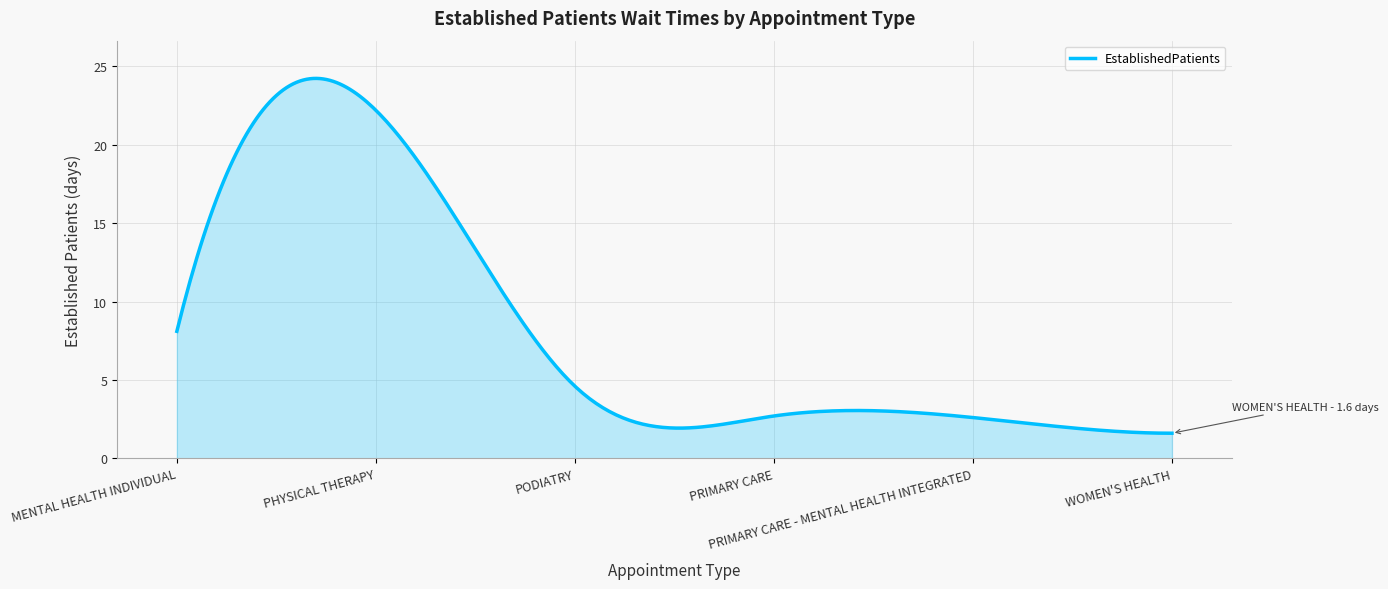

What is the maximum value shown in the chart?

24.2